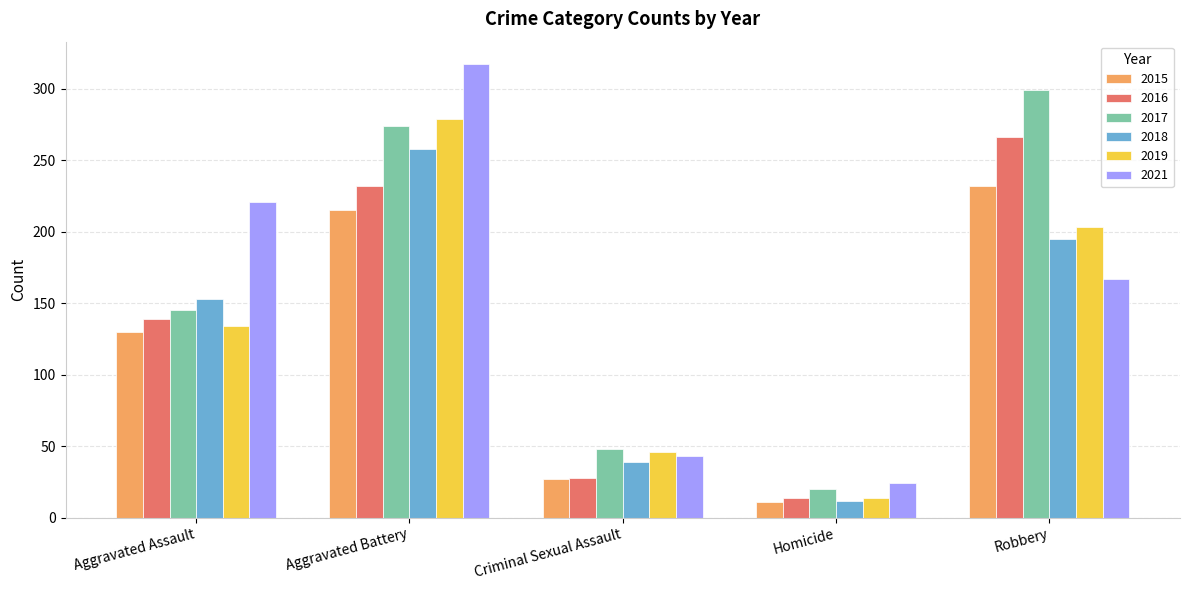

Between Criminal Sexual Assault and Robbery, which series saw the biggest shift?

2017